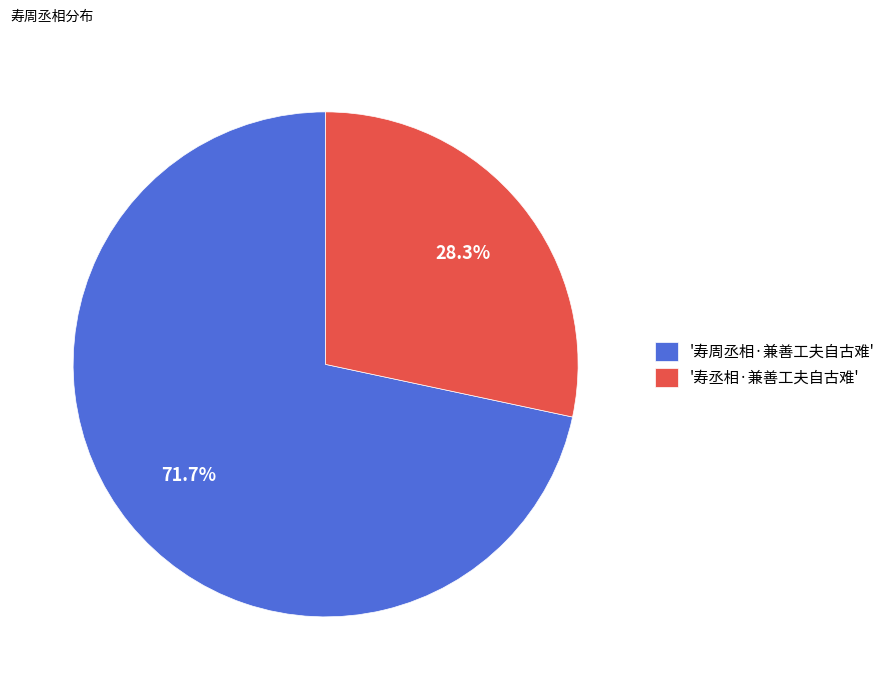

Which slice is the largest?

'寿周丞相·兼善工夫自古难'